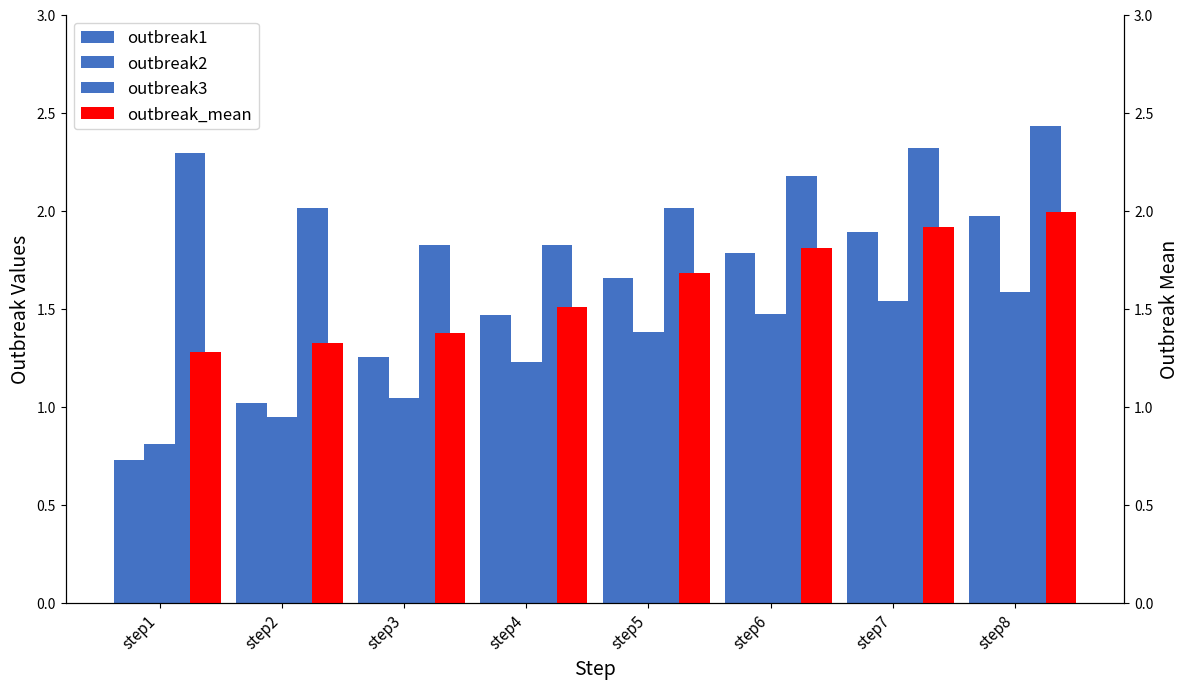

What is the sum of the outbreak3 values at step6 and step4?

4.0